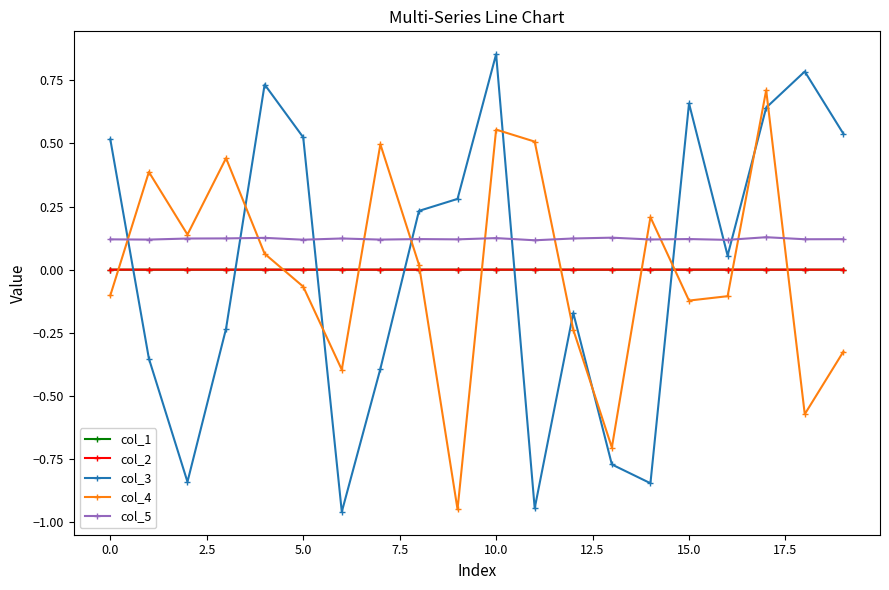

How many col_5 values are between 0 and 1?

20